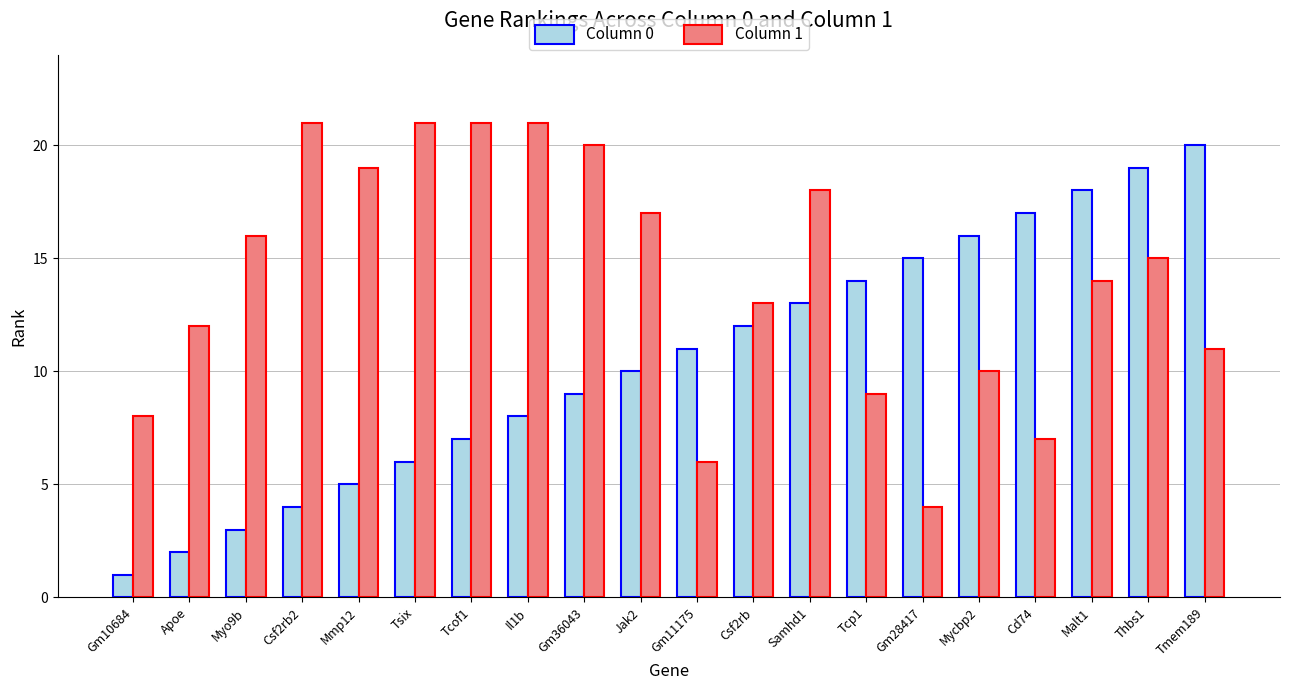

Reading right to left, list all the values displayed in this chart.

Column 0: 20	19	18	17	16	15	14	13	12	11	10	9	8	7	6	5	4	3	2	1
Column 1: 11	15	14	7	10	4	9	18	13	6	17	20	21	21	21	19	21	16	12	8